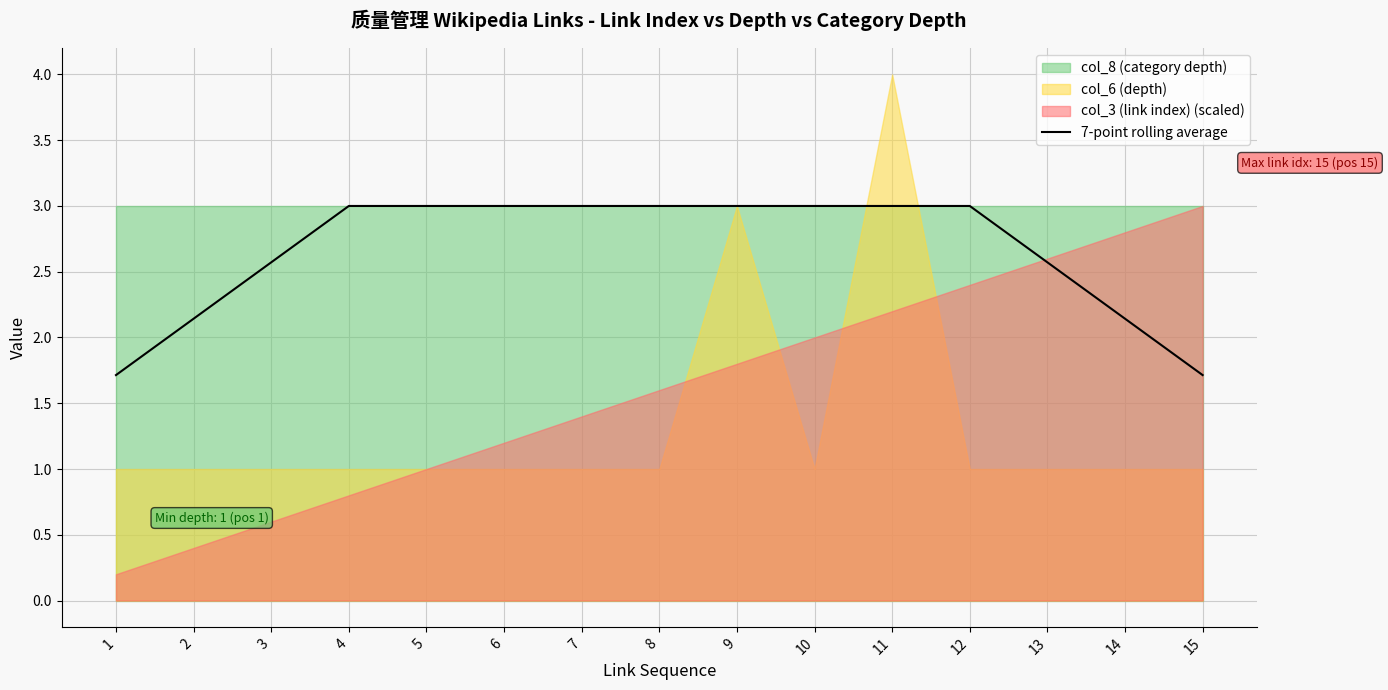

What is the average value?

2.7